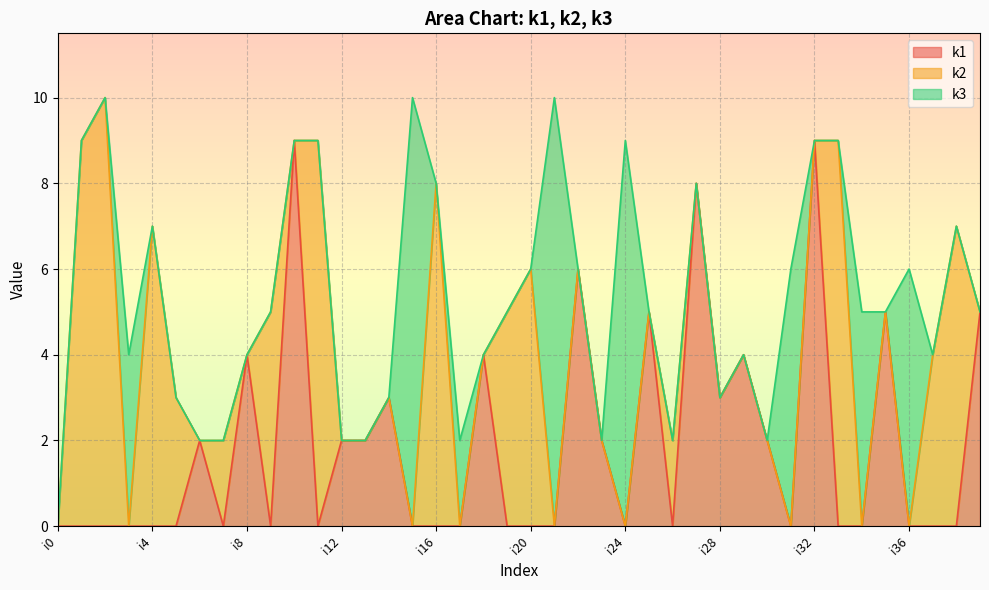

Which category has the highest value in the k3 series?

i15